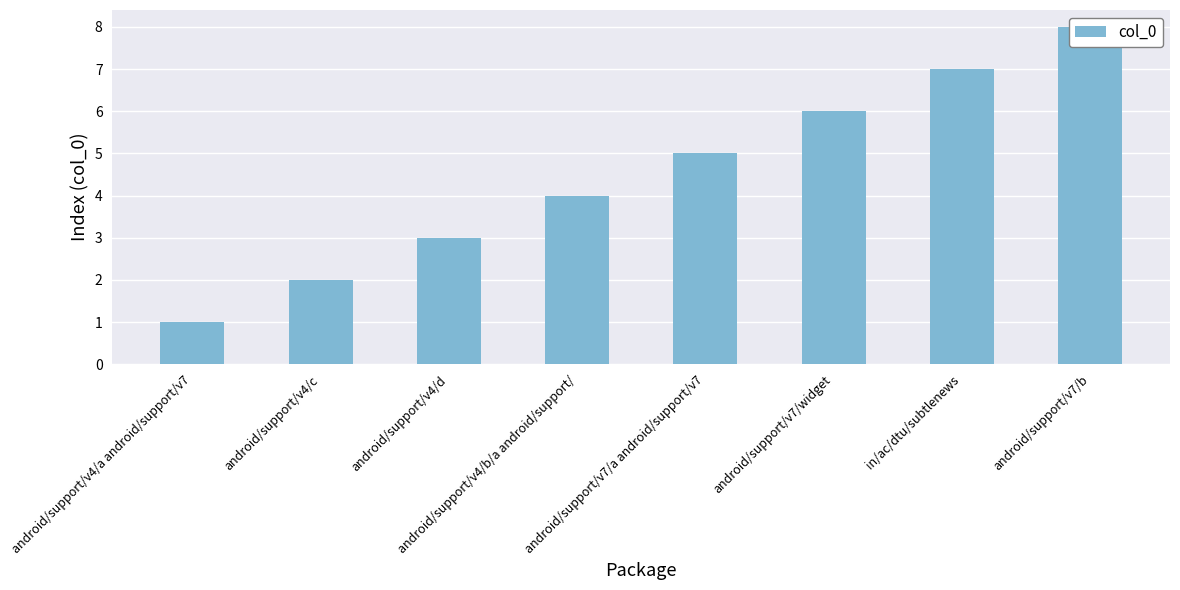

What is the change in value from android/support/v4/d to android/support/v7/a android/support/v7?

+2